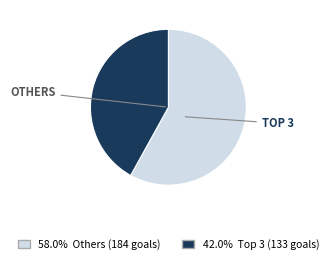

Is there any slice that represents more than half of the pie?

Yes